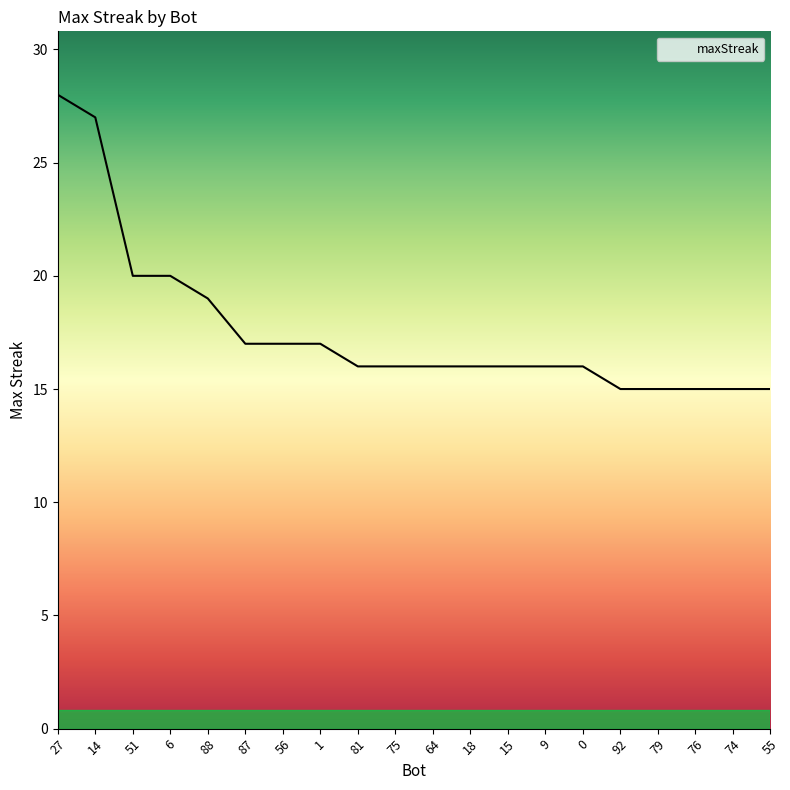

Is it true that the value at 81 is 22?

False